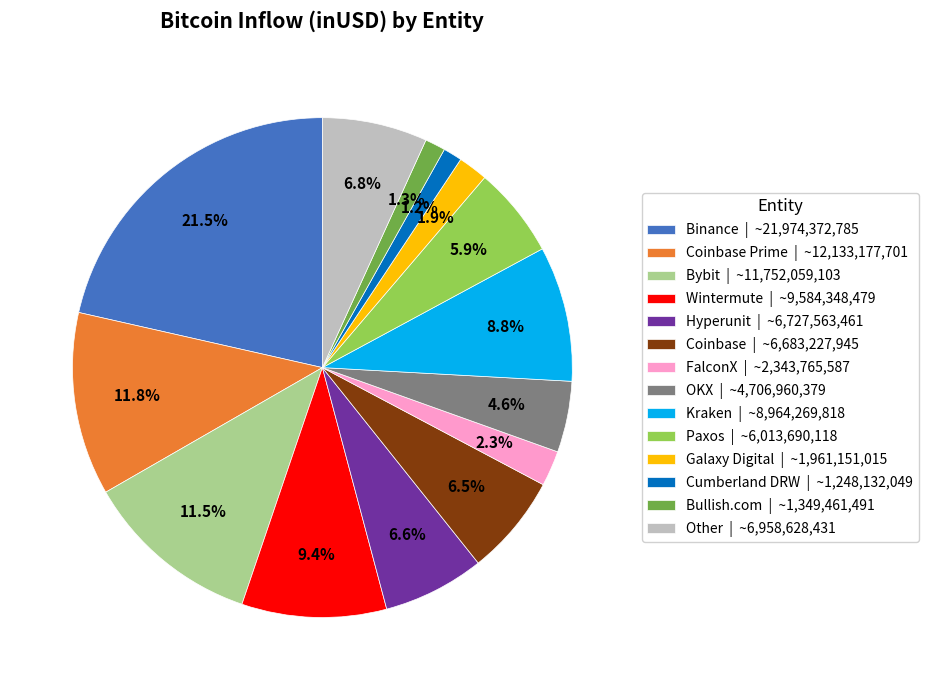

Between Paxos | ~6,013,690,118 and FalconX | ~2,343,765,587, which is larger?

Paxos | ~6,013,690,118